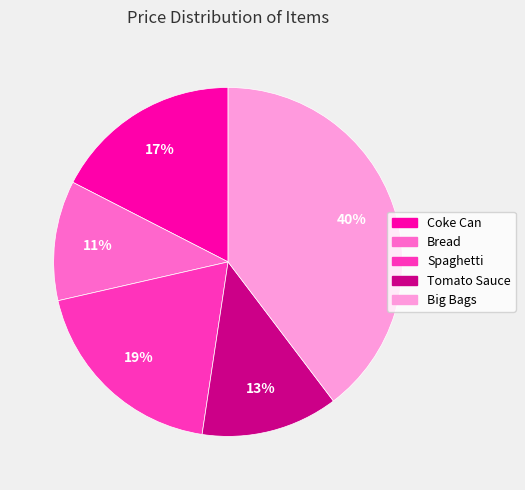

Approximately how many times larger is the value at Spaghetti compared to Coke Can?

1.1